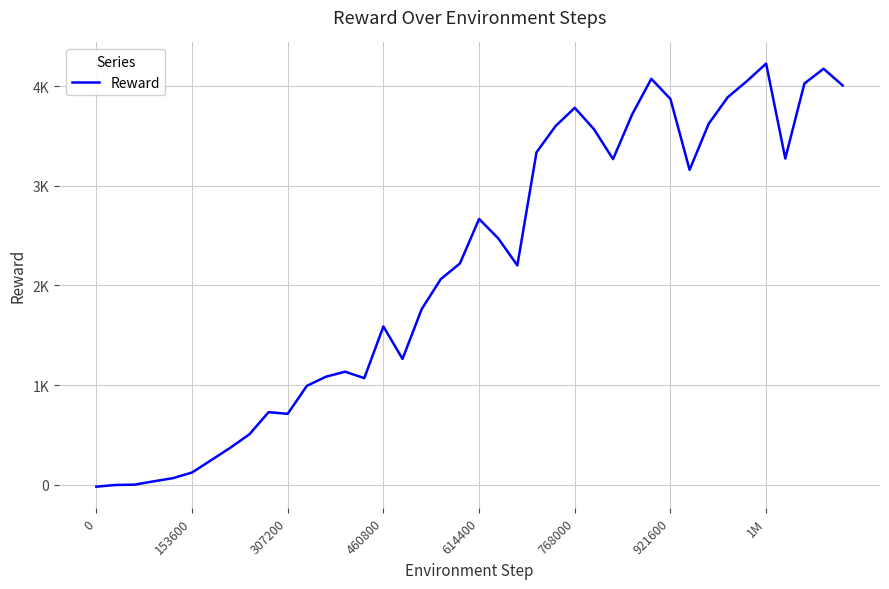

Is this an area chart (filled region under the line)?

No